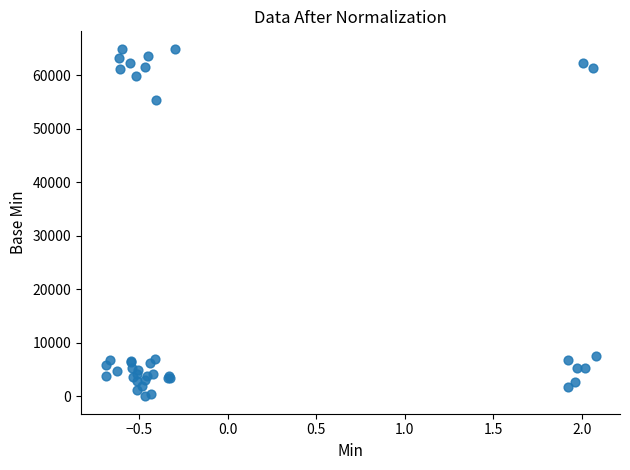

What Y value in the scatter plot is closest to 32499?

55474.1